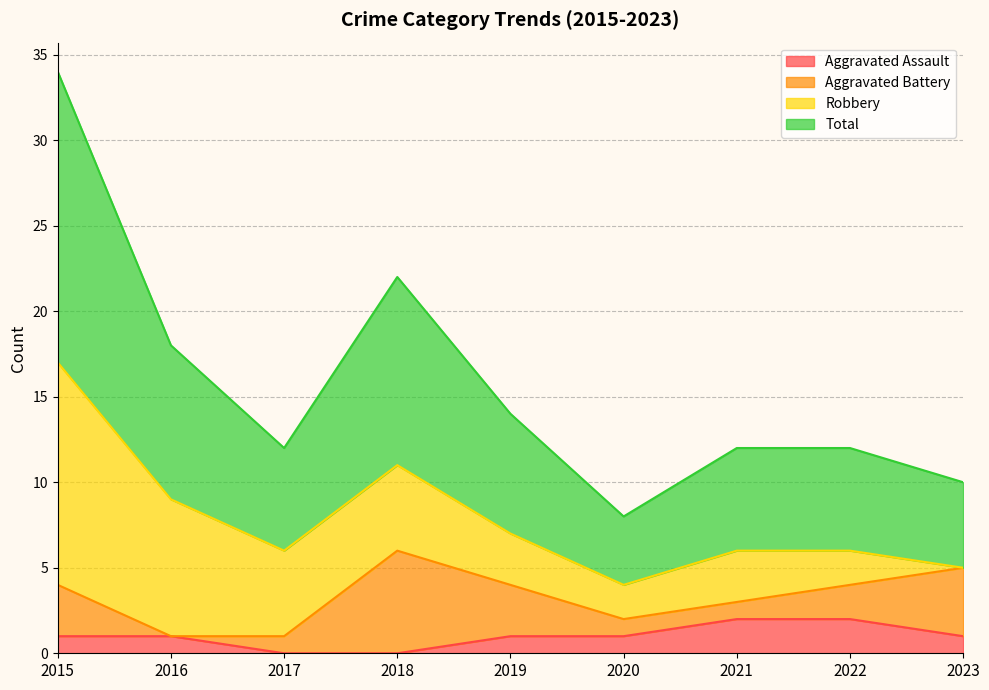

The value of Total at 2016 is 9. True or false?

True